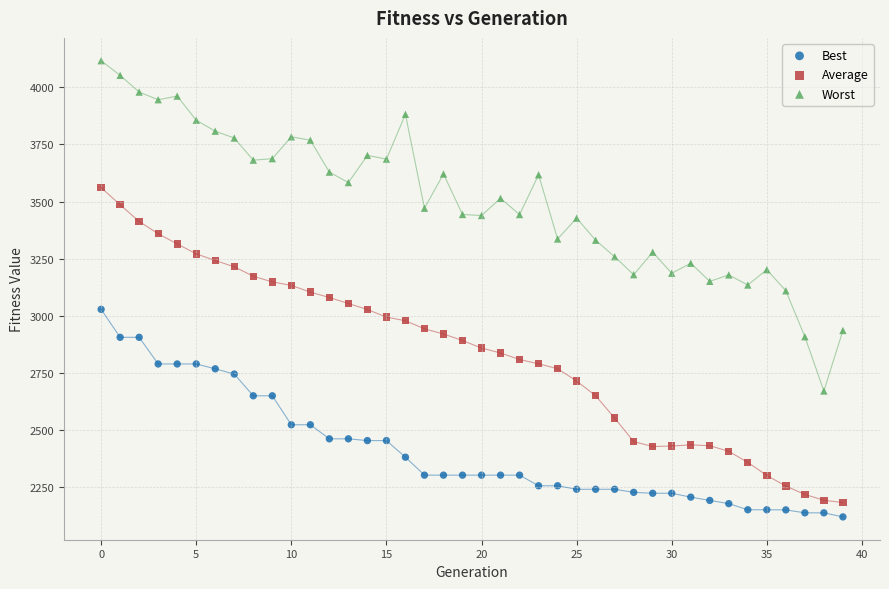

Which series has the largest Y range (max minus min)?

Worst